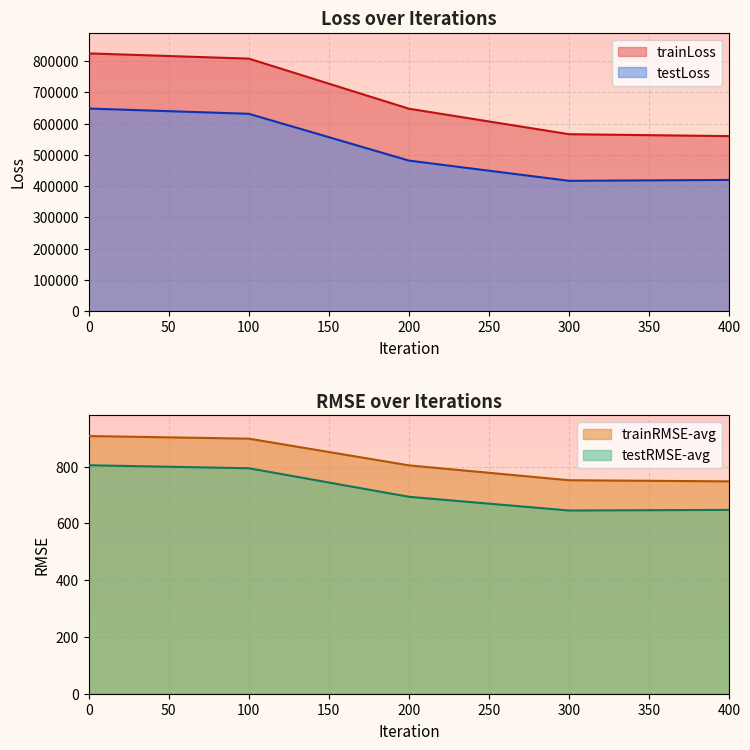

What is the maximum value for testRMSE-avg?

805.0